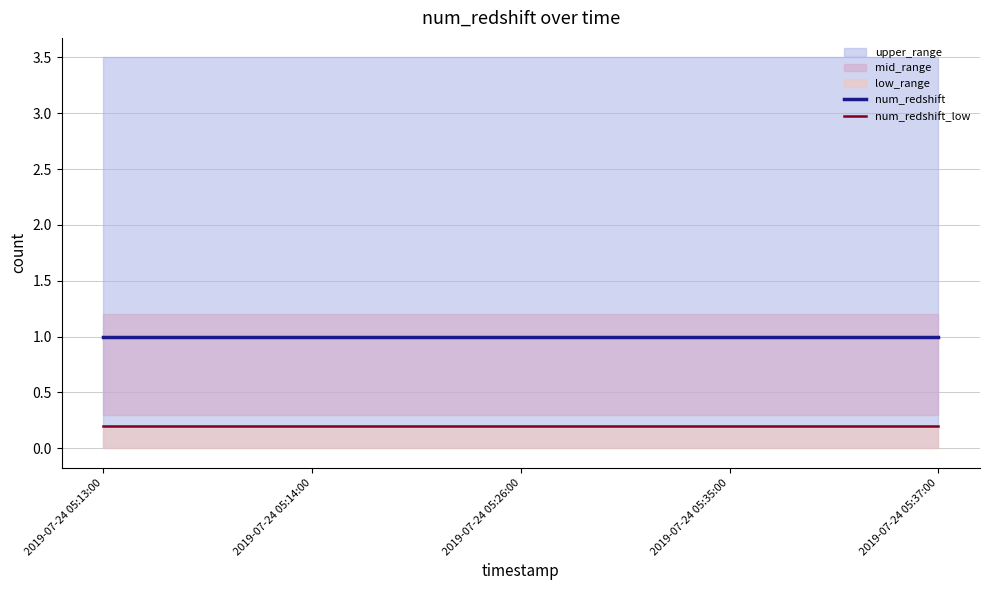

Is the value of num_redshift_low at 2019-07-24 05:35:00 greater than the value of num_redshift at 2019-07-24 05:14:00?

No